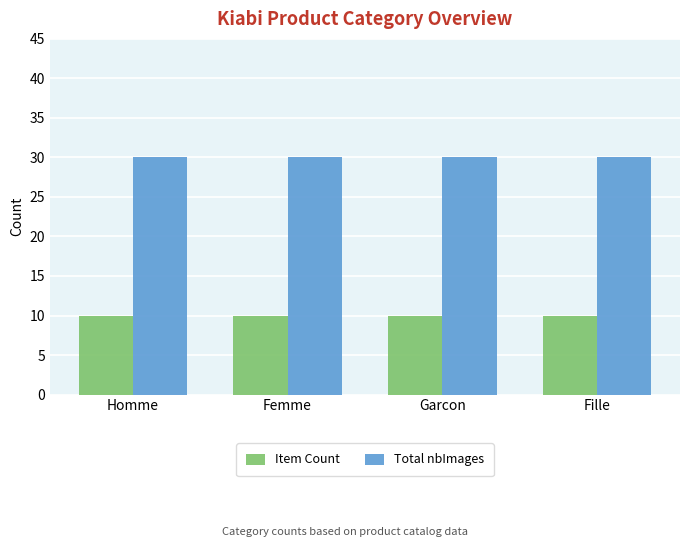

List the series in order of their overall mean, highest first.

Total nbImages, Item Count